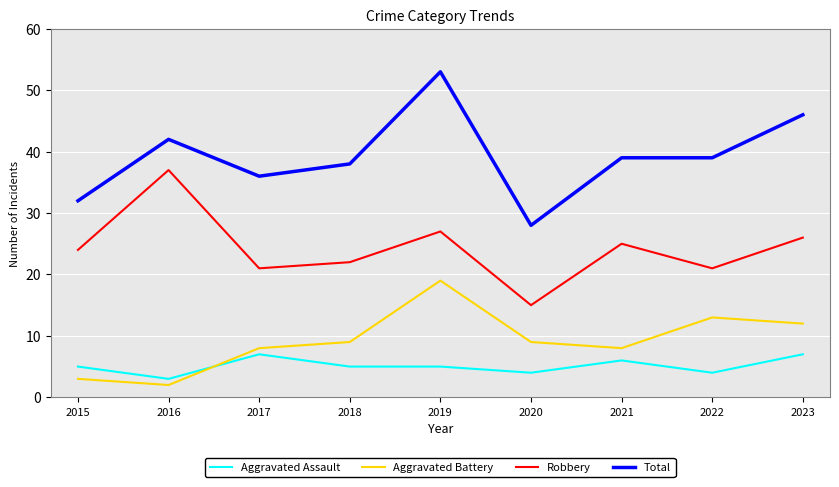

What is the spread (max minus min) of values at 2022?

35